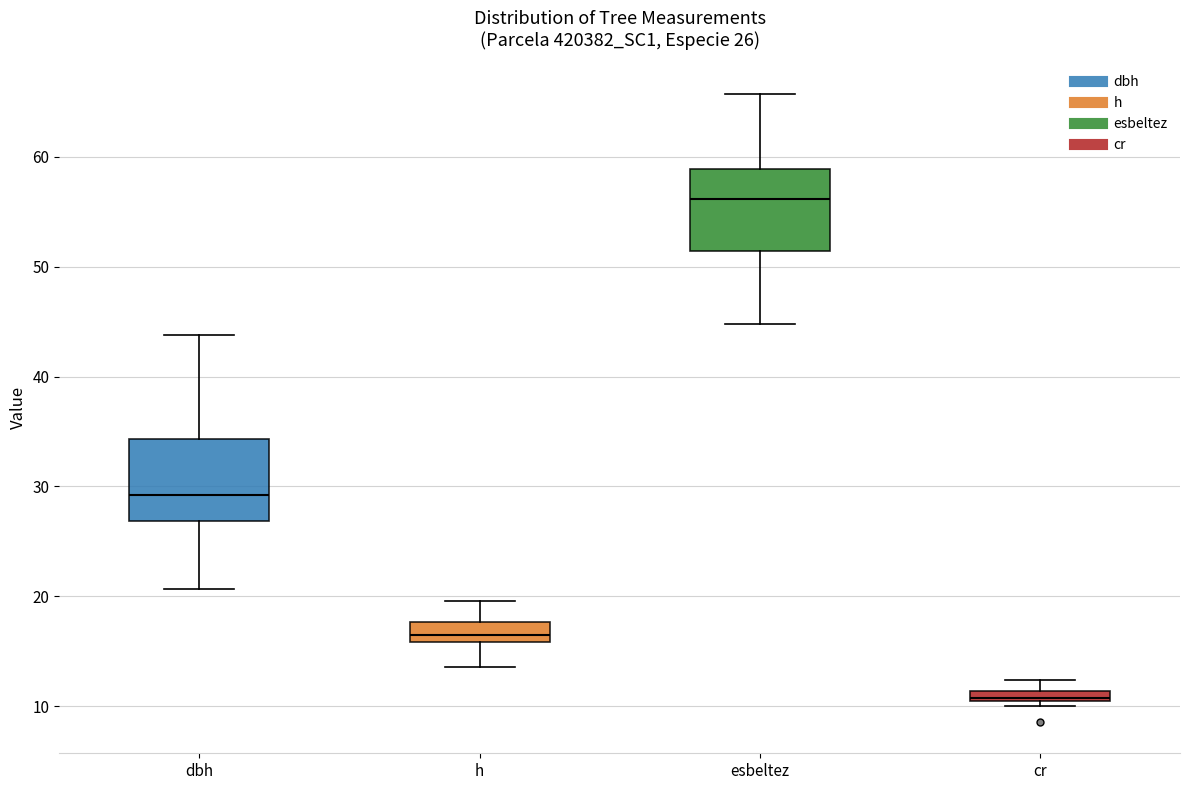

Which box's median line is the lowest?

cr